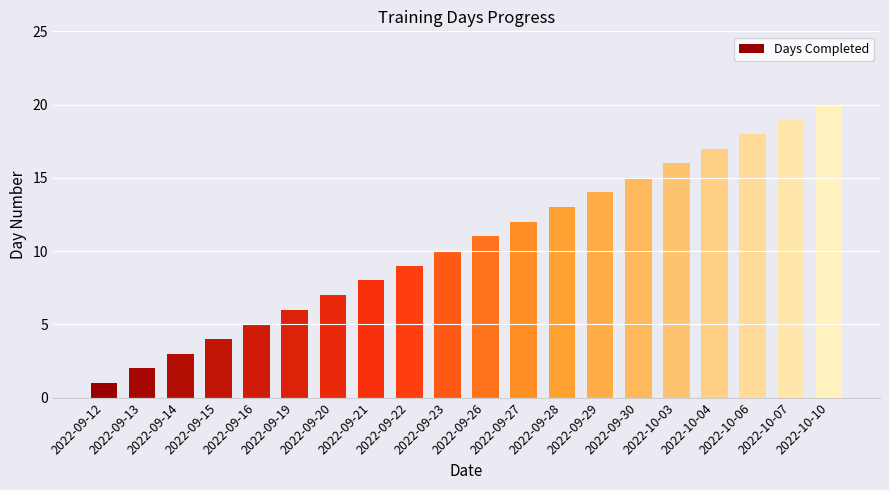

Which has a higher value, 2022-09-22 or 2022-09-20?

2022-09-22